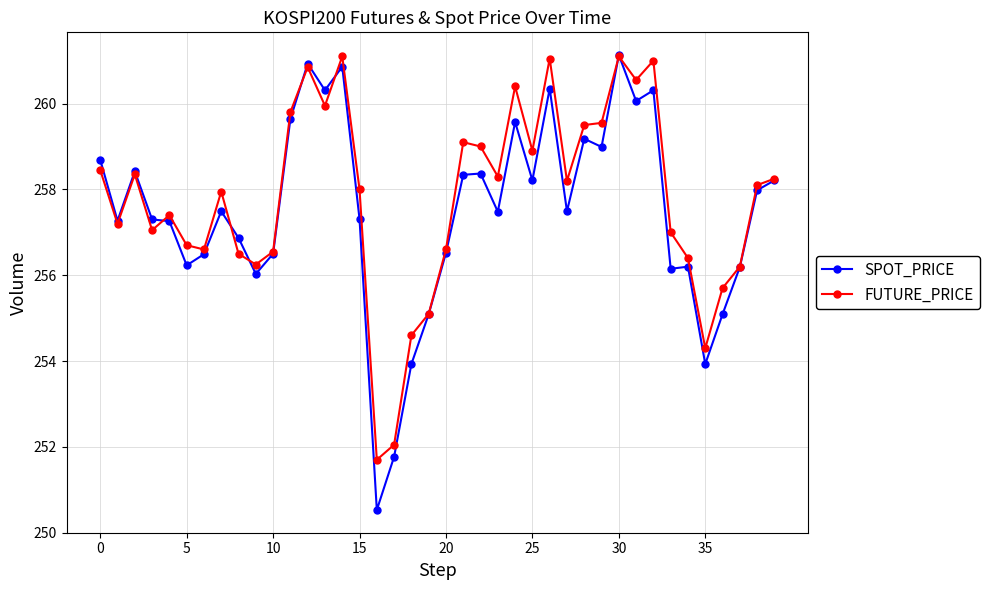

Which series has the widest spread of values?

SPOT_PRICE